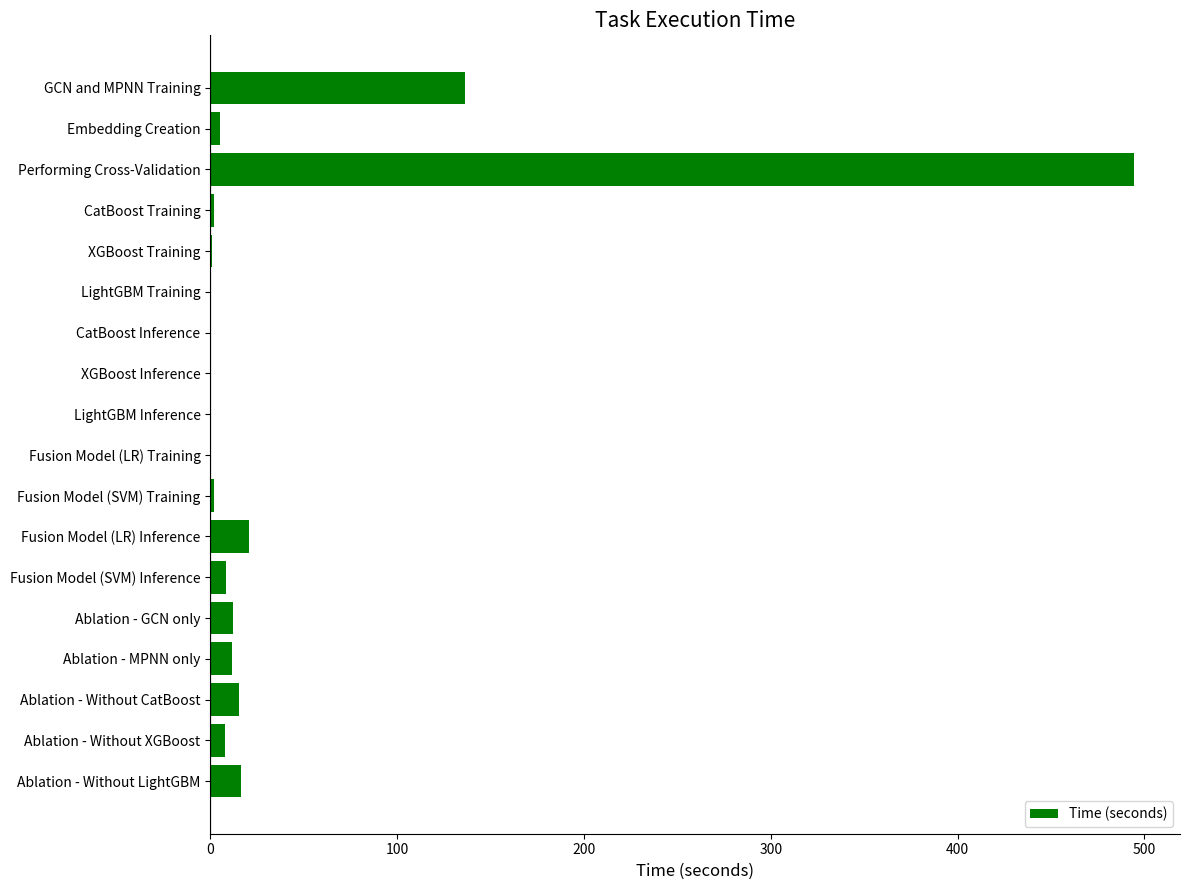

The value at Performing Cross-Validation is 494.3. True or false?

True